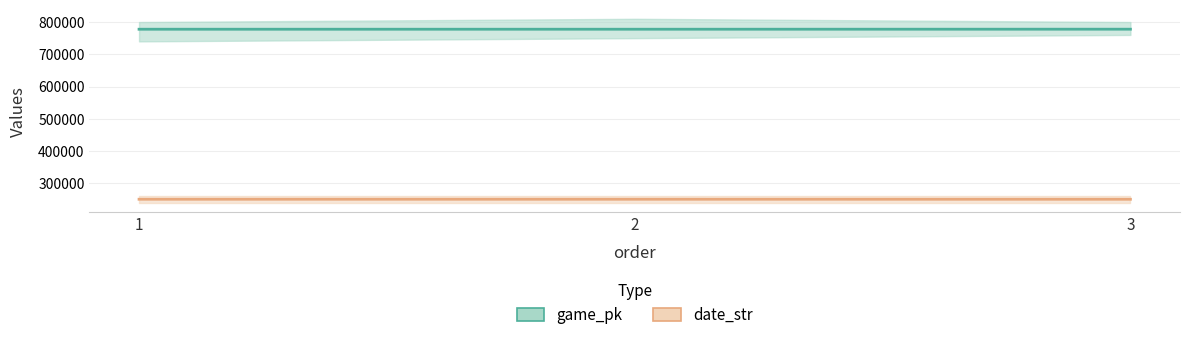

What is the minimum value for date_str_line?

250525